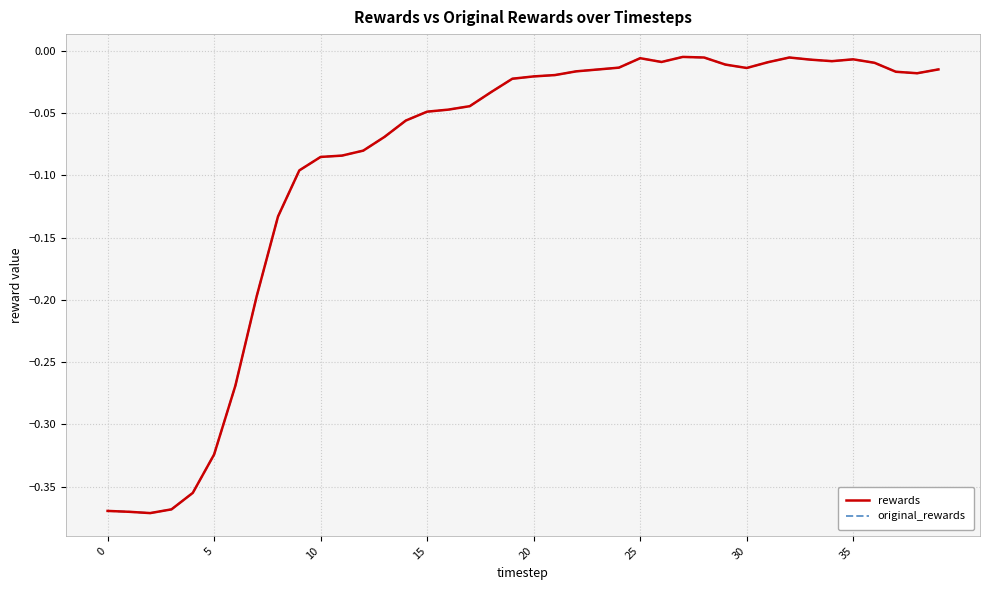

At which category does original_rewards reach its first local peak?

25